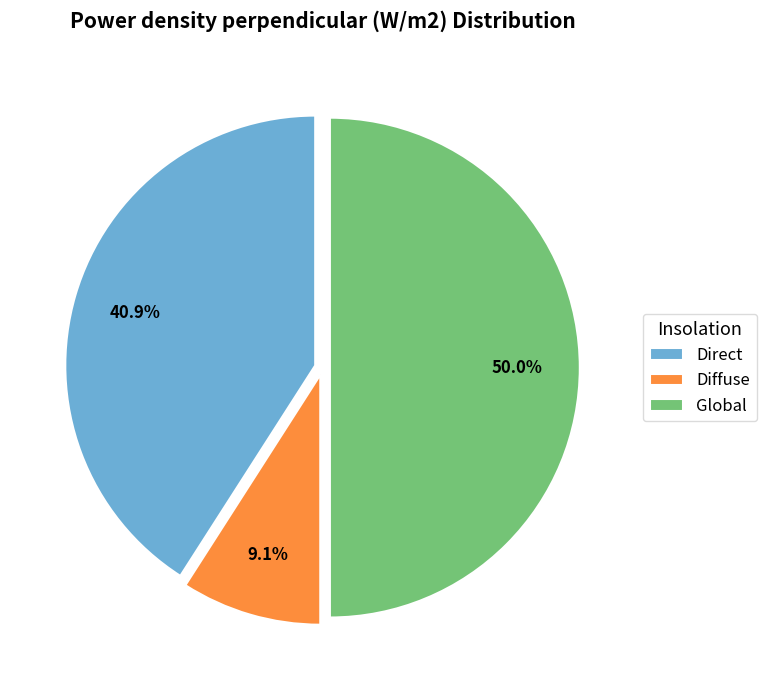

To the nearest percent, what is the difference between the Direct and Global slice percentages?

9%